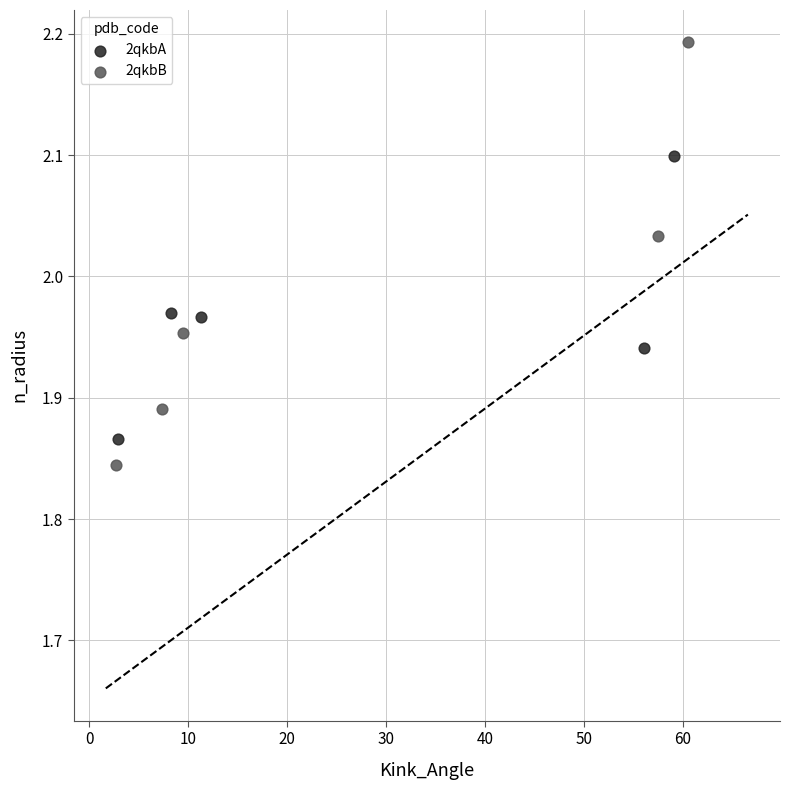

Which series reaches the maximum Y coordinate?

2qkbB